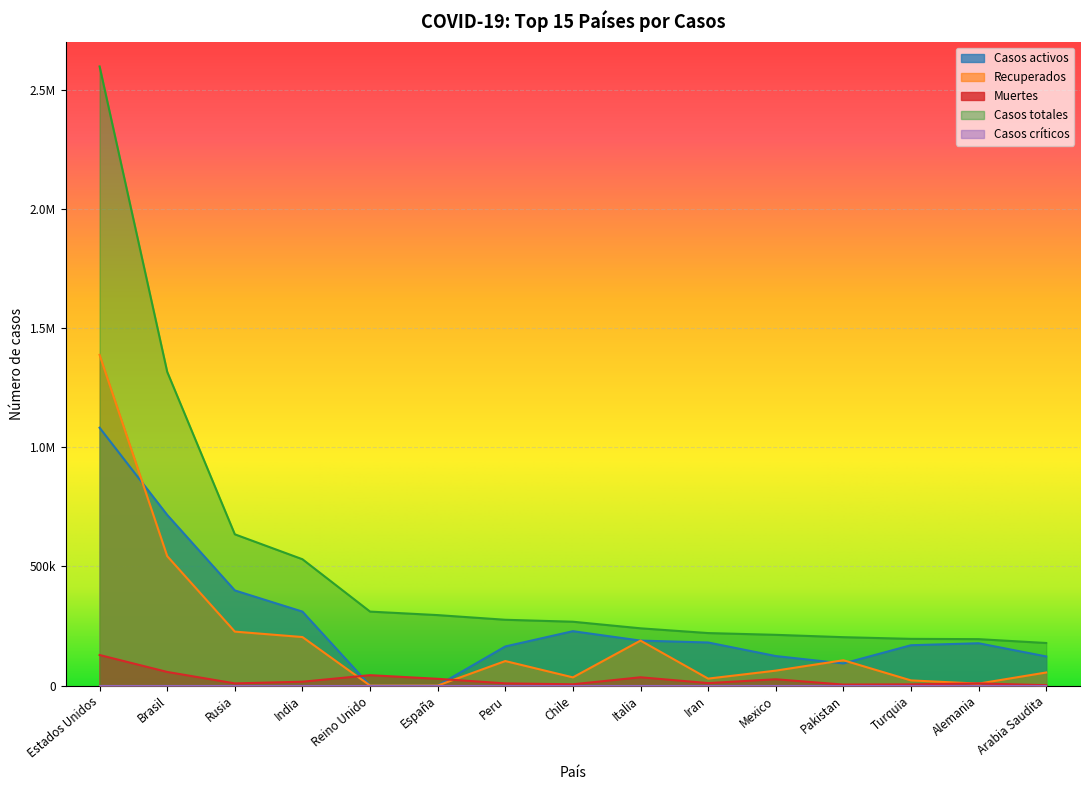

True or false: Casos totales and Muertes cross at least once.

False